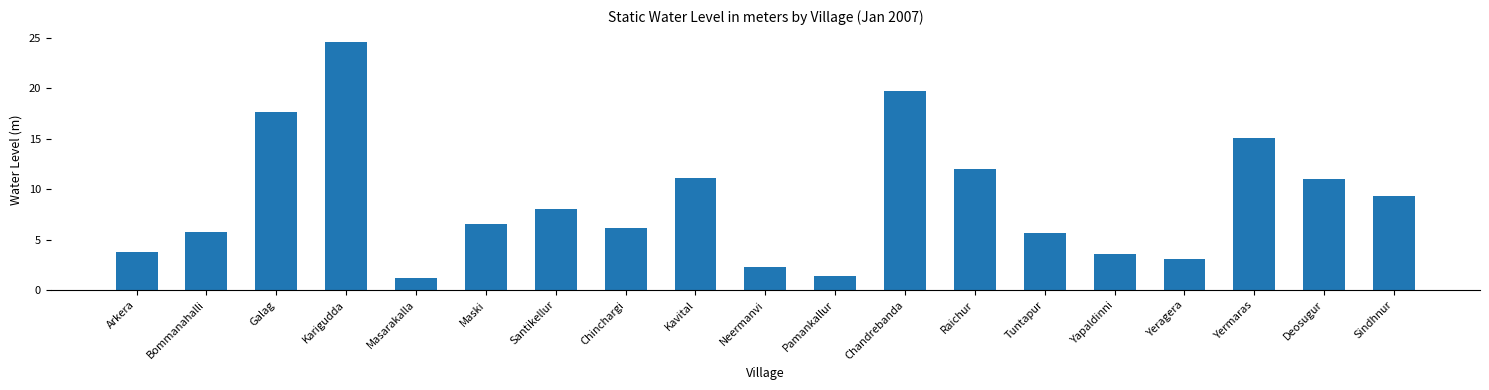

What is the sum of all values?

168.2